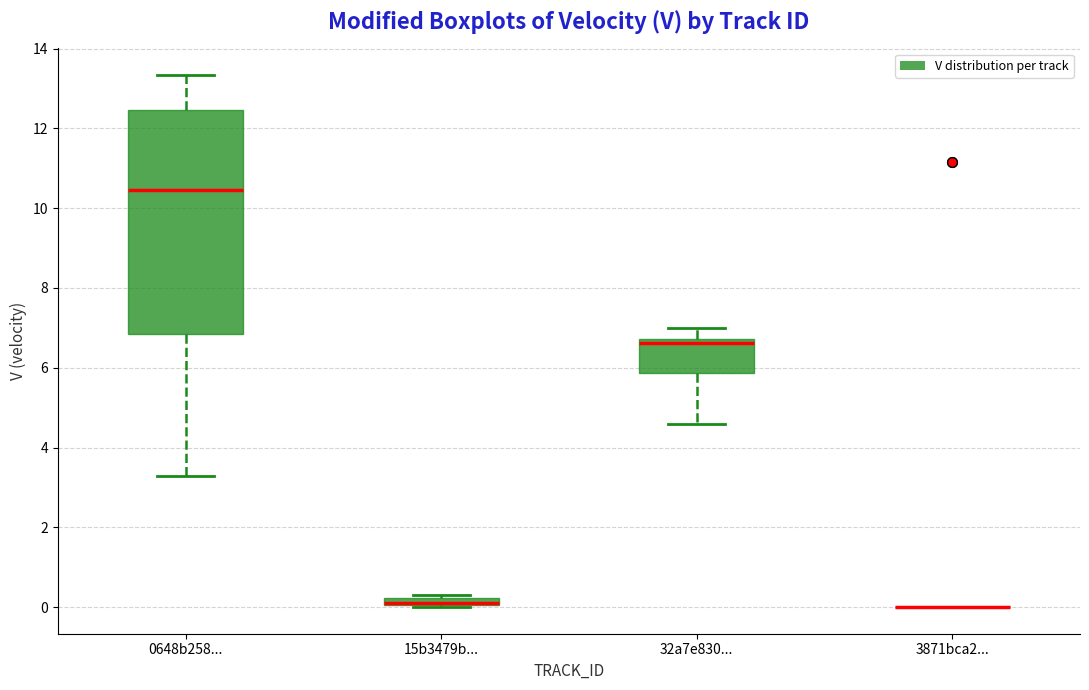

Where is the lower edge of the box for 15b3479b... on the y-axis? The values are not printed on the chart, so give them approximately, as read against the axis.

0.0